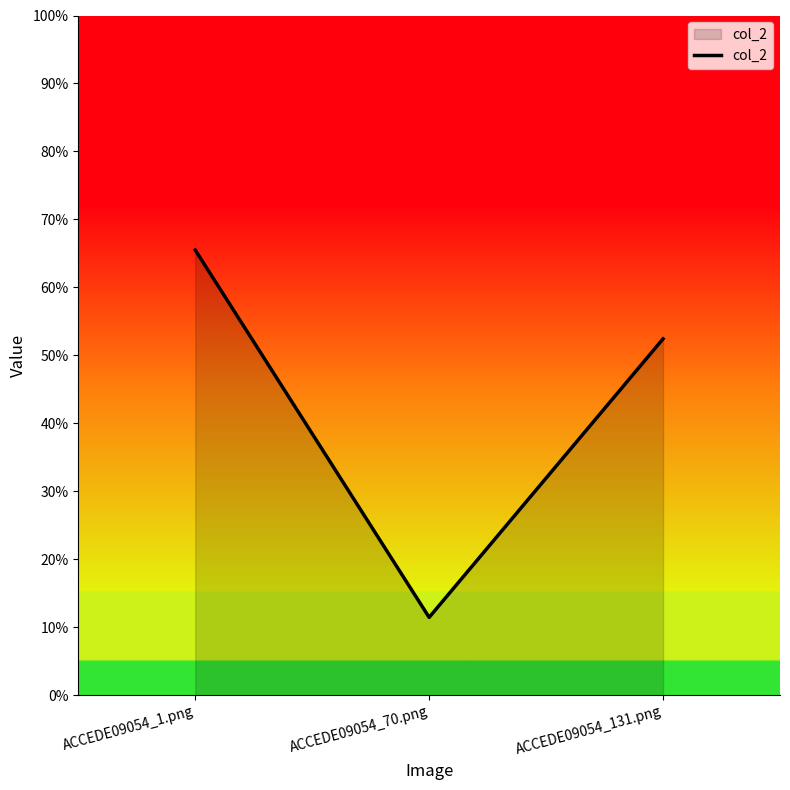

Which has a higher value, ACCEDE09054_1.png or ACCEDE09054_70.png?

ACCEDE09054_1.png